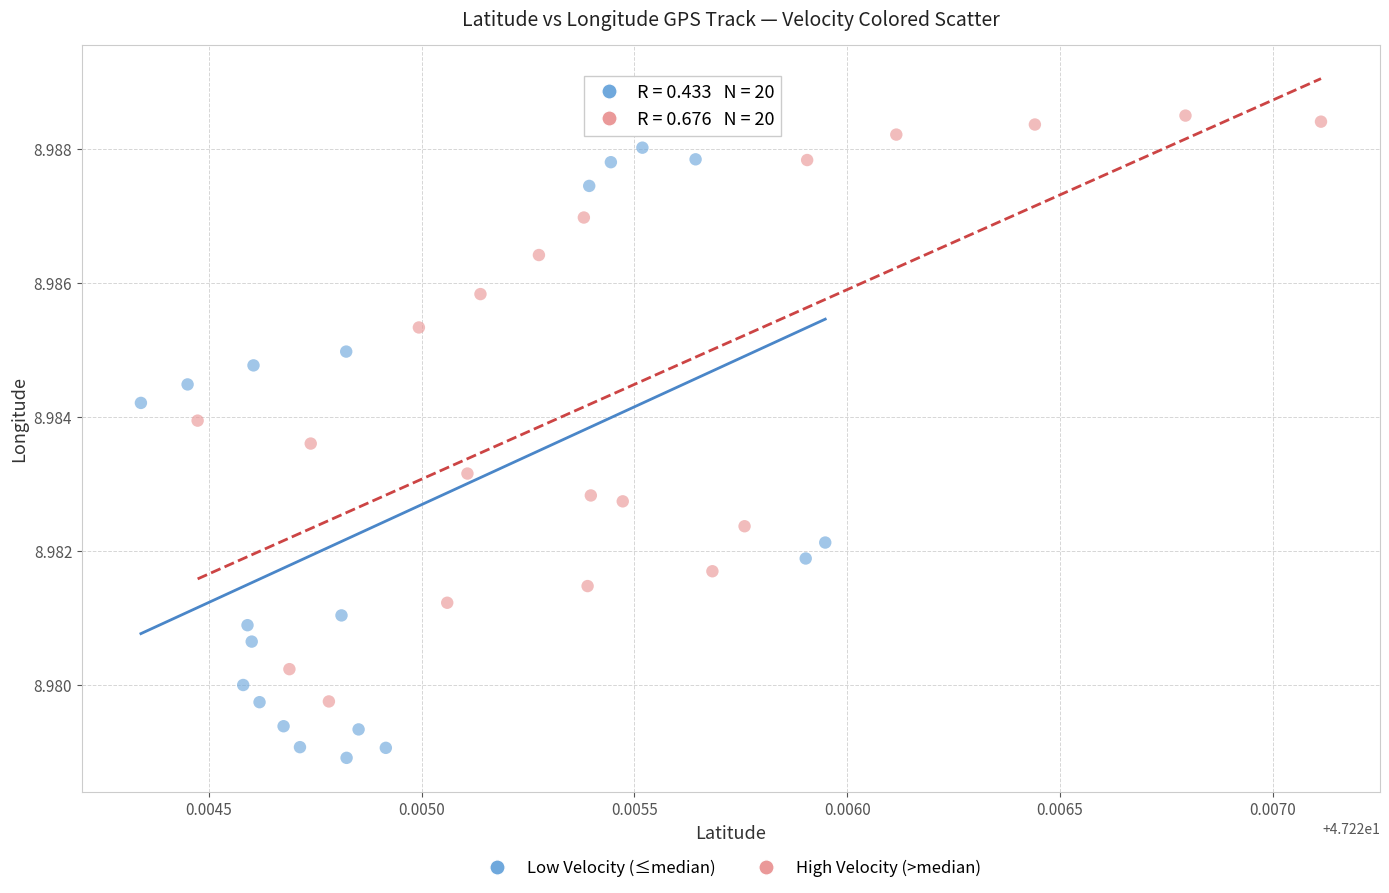

Which series has the widest spread of Y values?

Low Velocity (≤median)